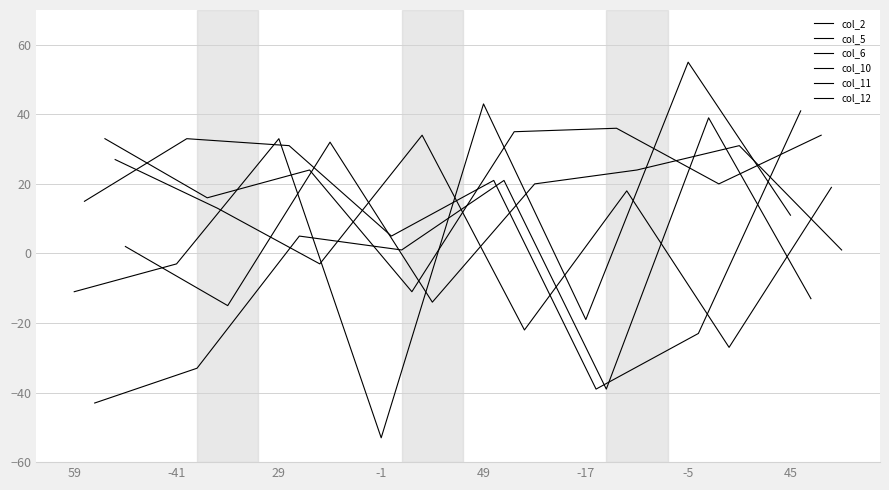

Between -41 and -17, which series saw the biggest shift?

col_5